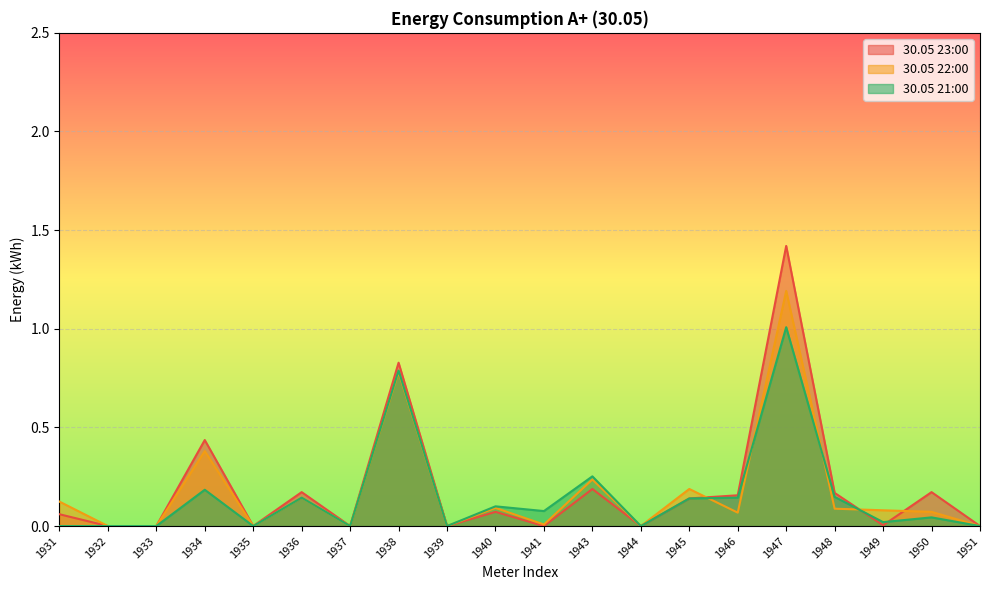

At 1944, list the series in order from largest to smallest.

30.05 23:00, 30.05 22:00, 30.05 21:00